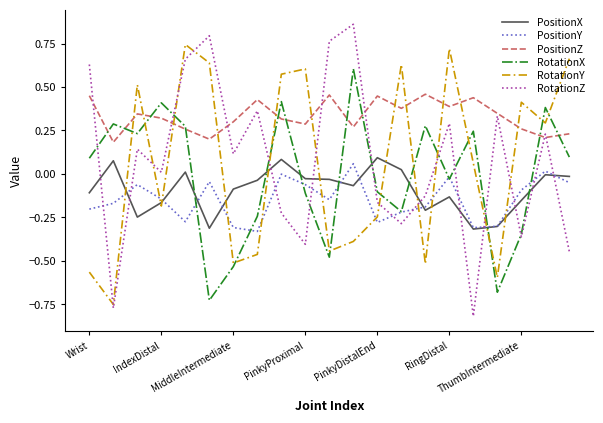

Which series has the widest spread of values?

RotationZ